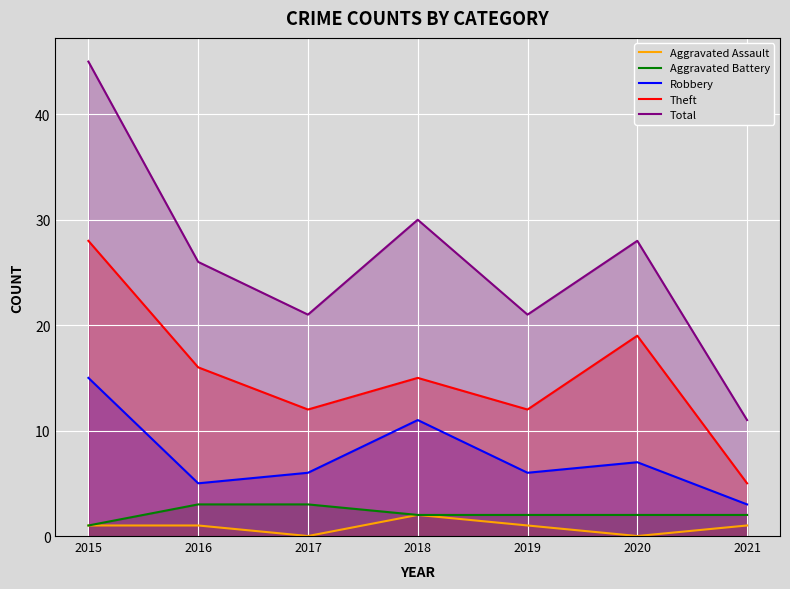

What is the value of the Aggravated Battery point at the 1st from the left?

1